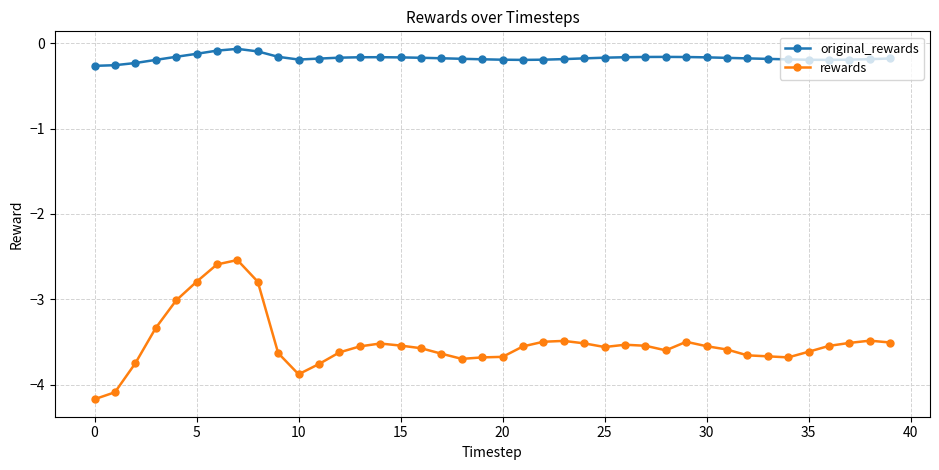

True or false: original_rewards and rewards intersect in this chart.

False